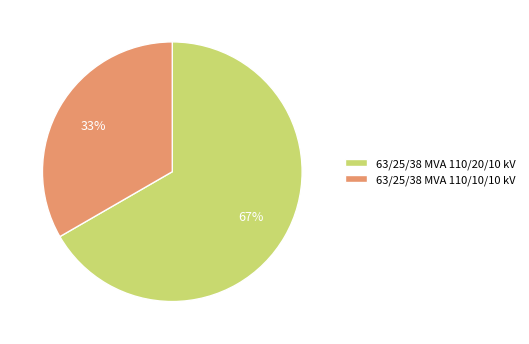

To the nearest percent, what is the average slice percentage?

50%